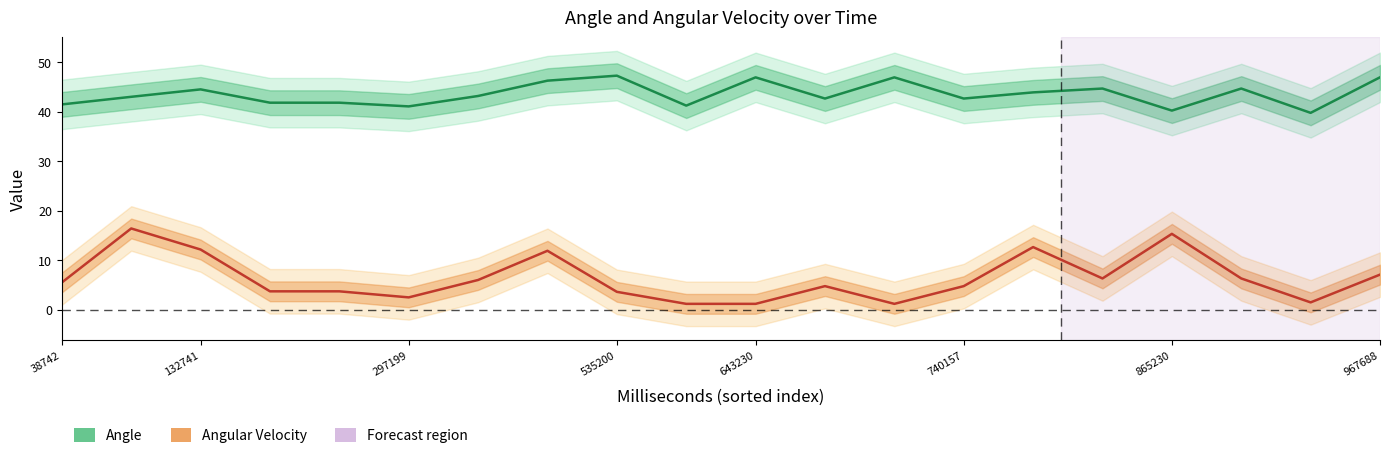

Reading left to right, list all the values displayed in this chart.

Angle: 41.5	43.0	44.5	41.8	41.8	41.1	43.2	46.3	47.3	41.2	46.9	42.6	46.9	42.6	43.9	44.7	40.2	44.7	39.8	46.9
Angular Velocity: 5.5	16.4	12.2	3.7	3.7	2.5	6.0	11.9	3.6	1.2	1.2	4.8	1.2	4.8	12.6	6.3	15.3	6.3	1.5	7.1